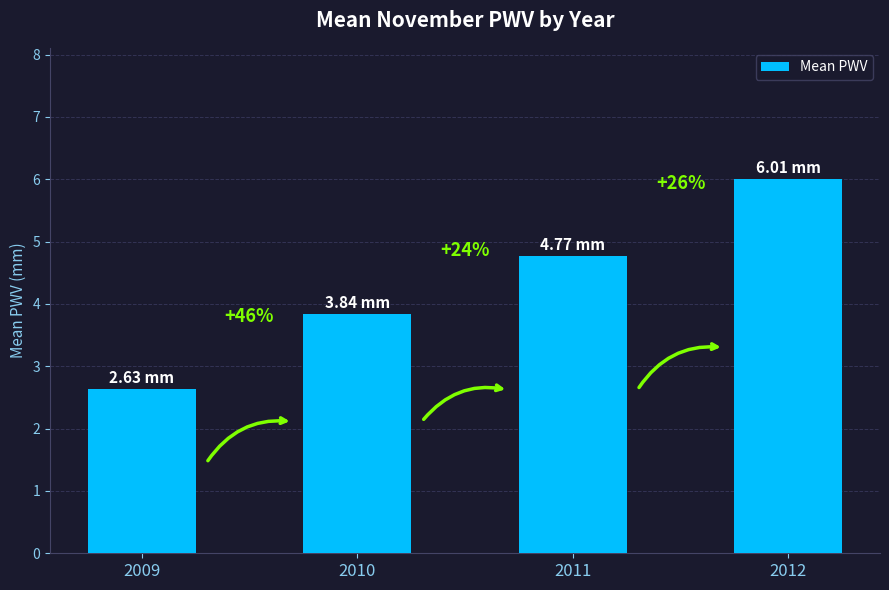

What is the value of the 4th bar from the left?

6.0